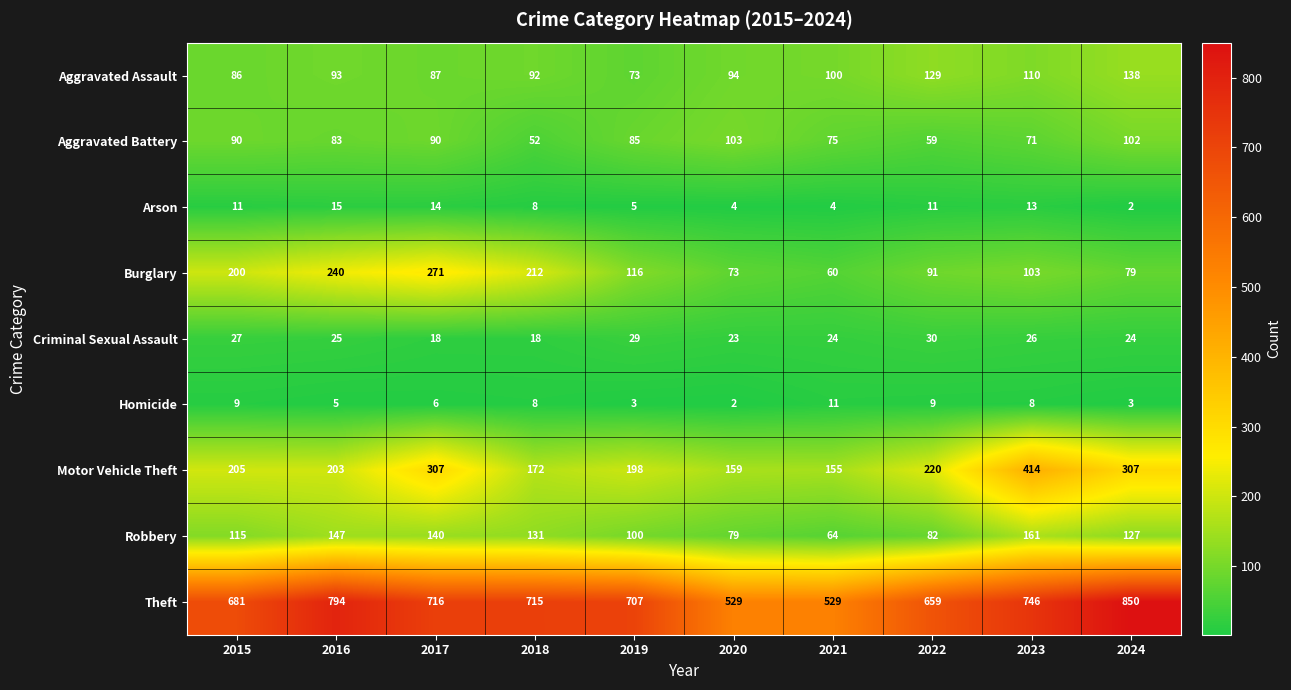

Which category has the highest value across all series?

2024